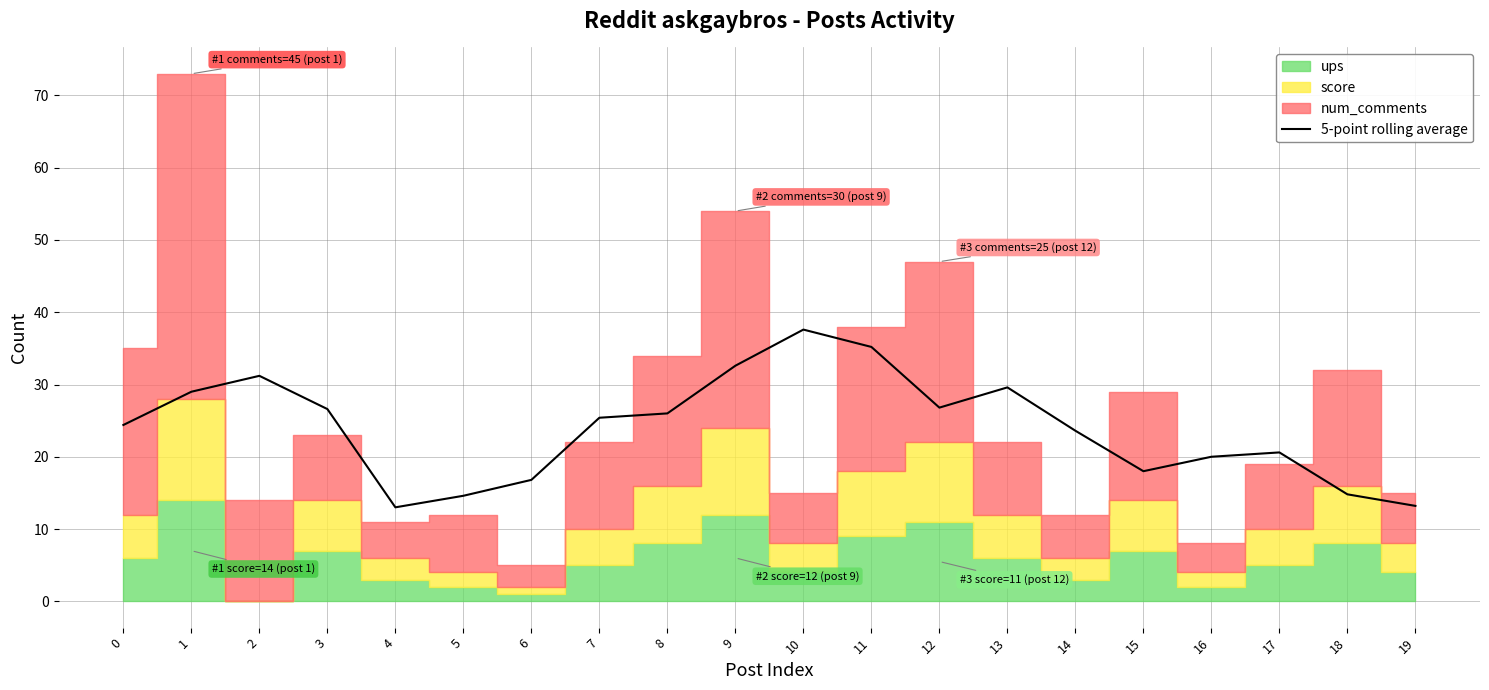

What is the sum of all values?

479.0